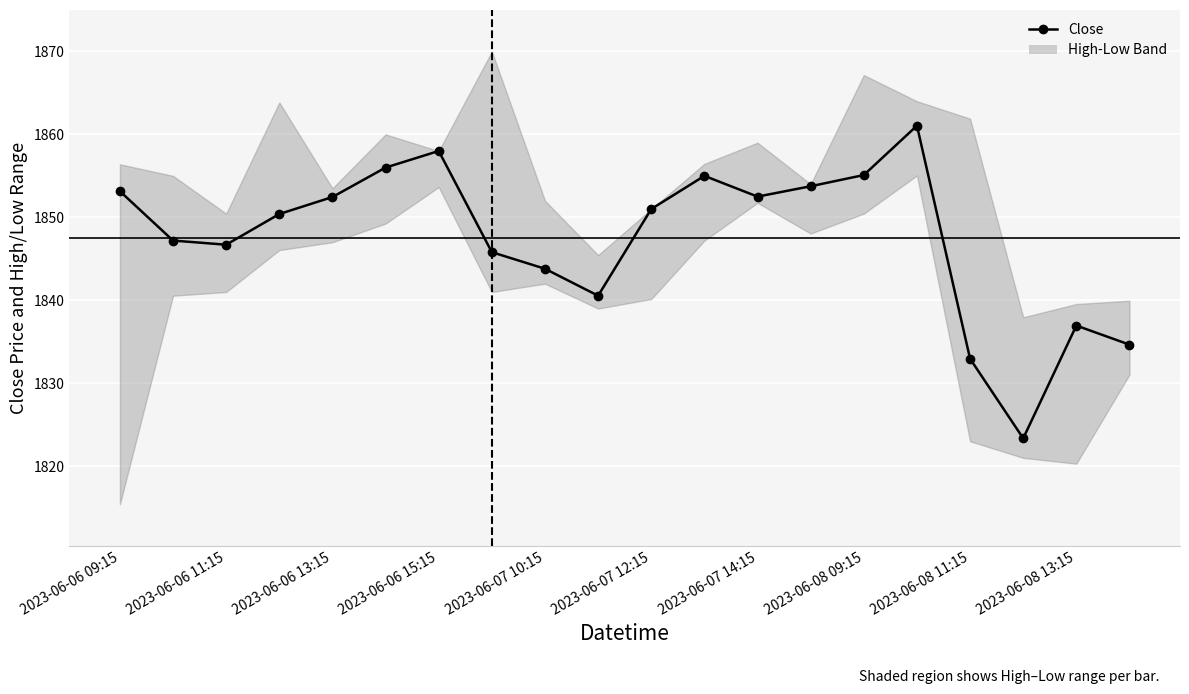

What is the difference between the maximum and minimum values?

37.7